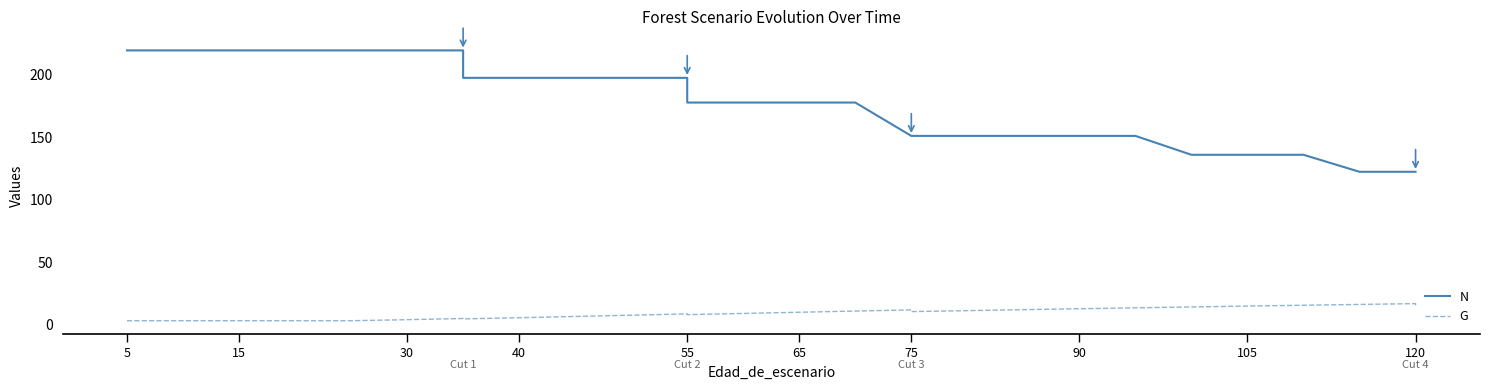

True or false: G and N intersect in this chart.

False